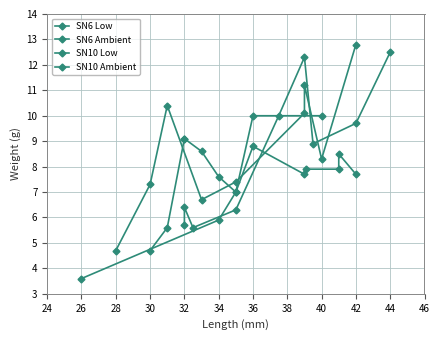

What is the average value of the SN6 Low series?

8.8